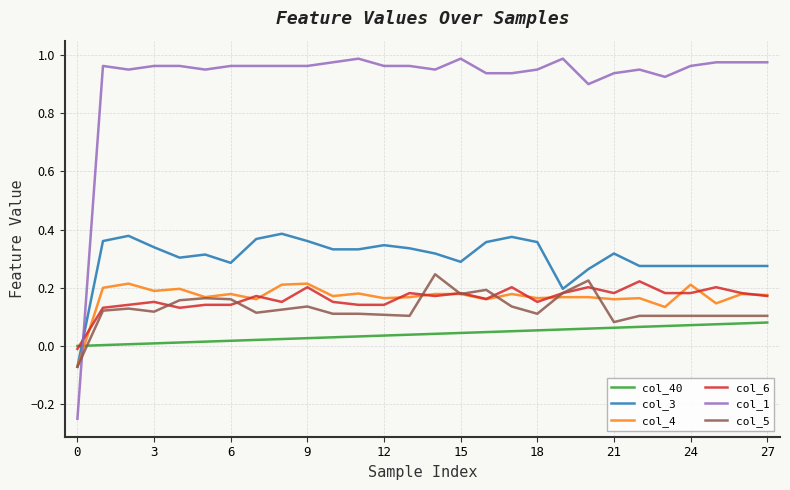

Which series has the widest spread of values?

col_1